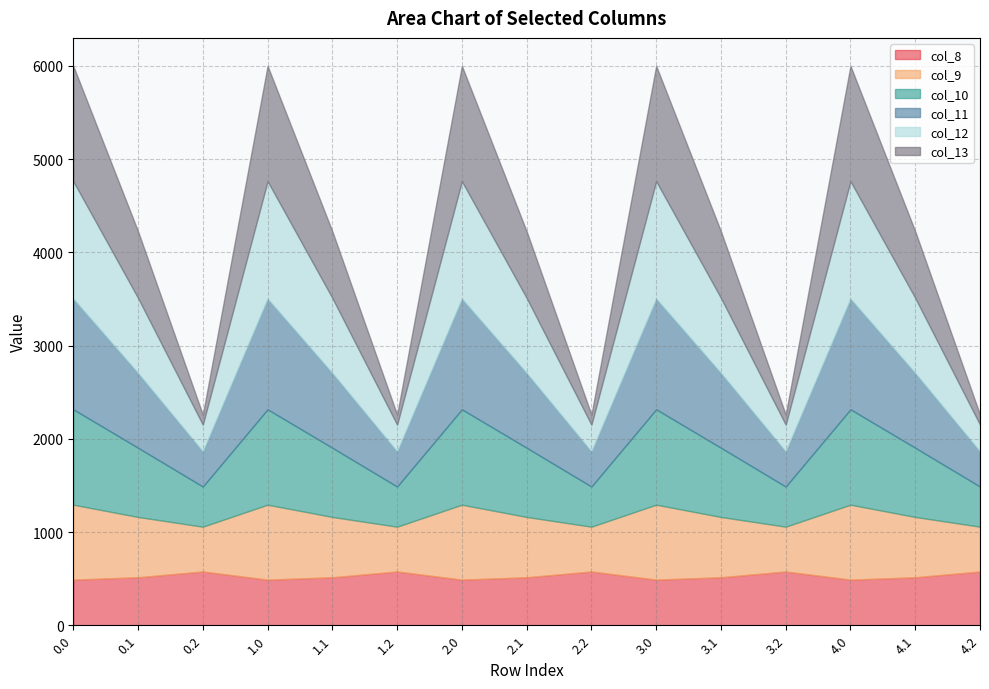

What is the label of the 7th point from the left?

2.0